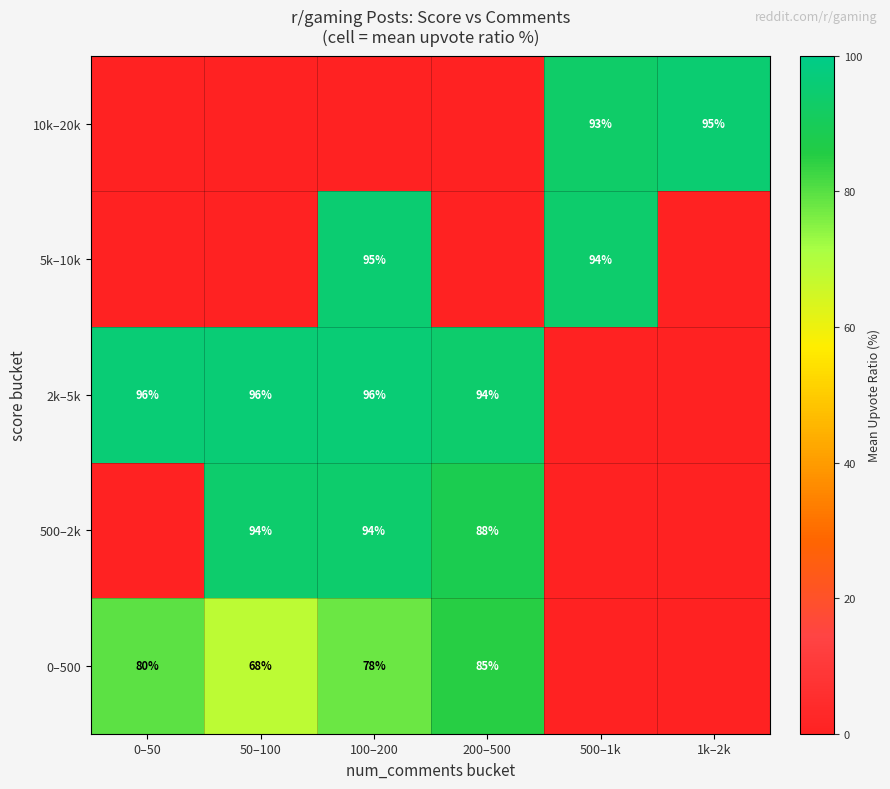

Is the value of 5k–10k at 100–200 greater than the value of 0–500 at 50–100?

Yes